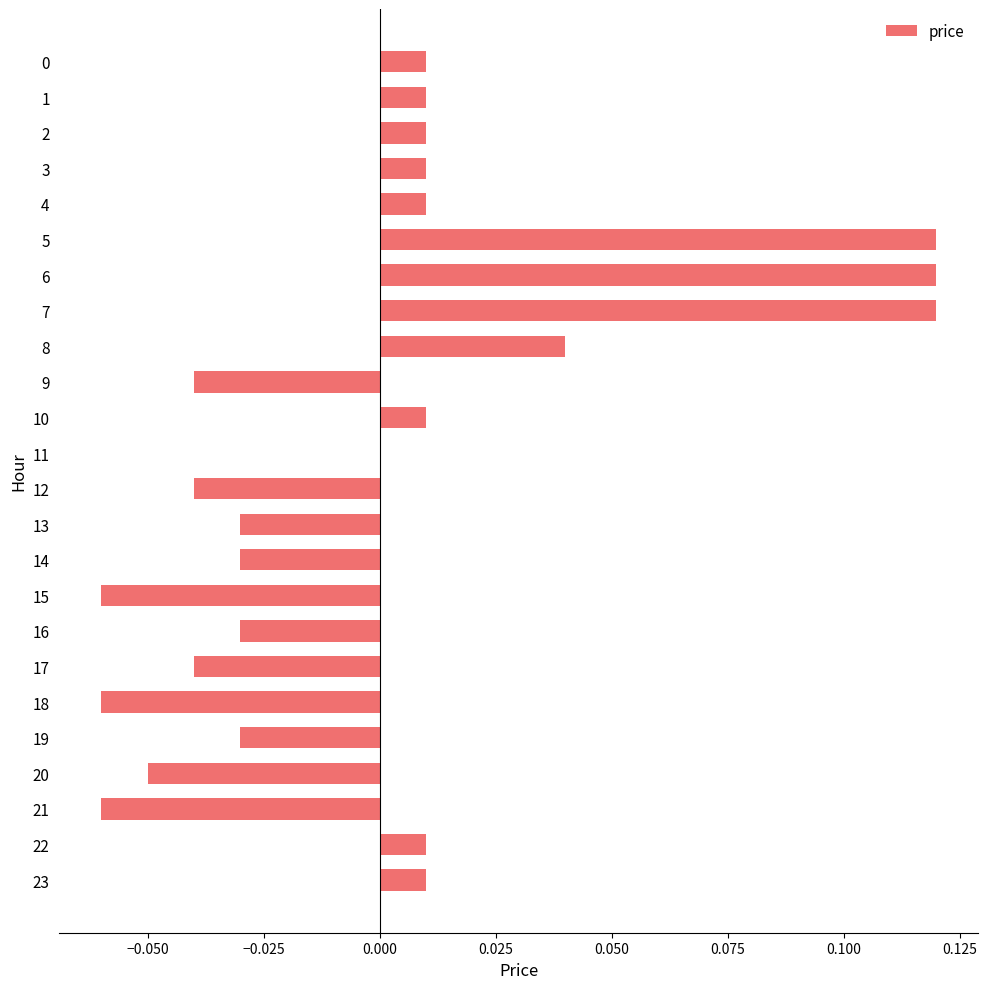

True or false: the data shows 0.0 at 22.

True